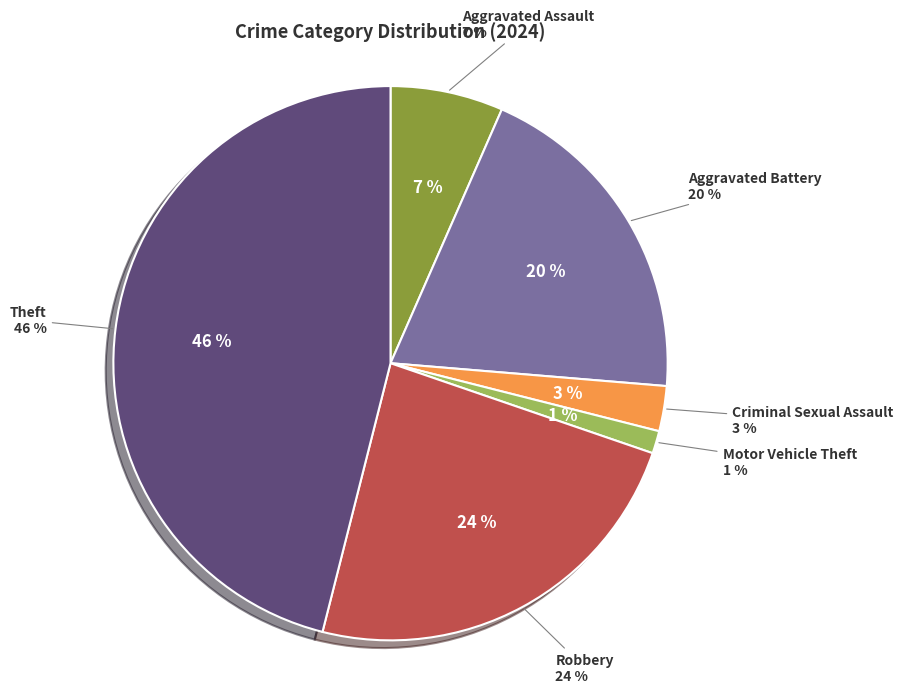

What is the largest slice in the pie chart?

Theft